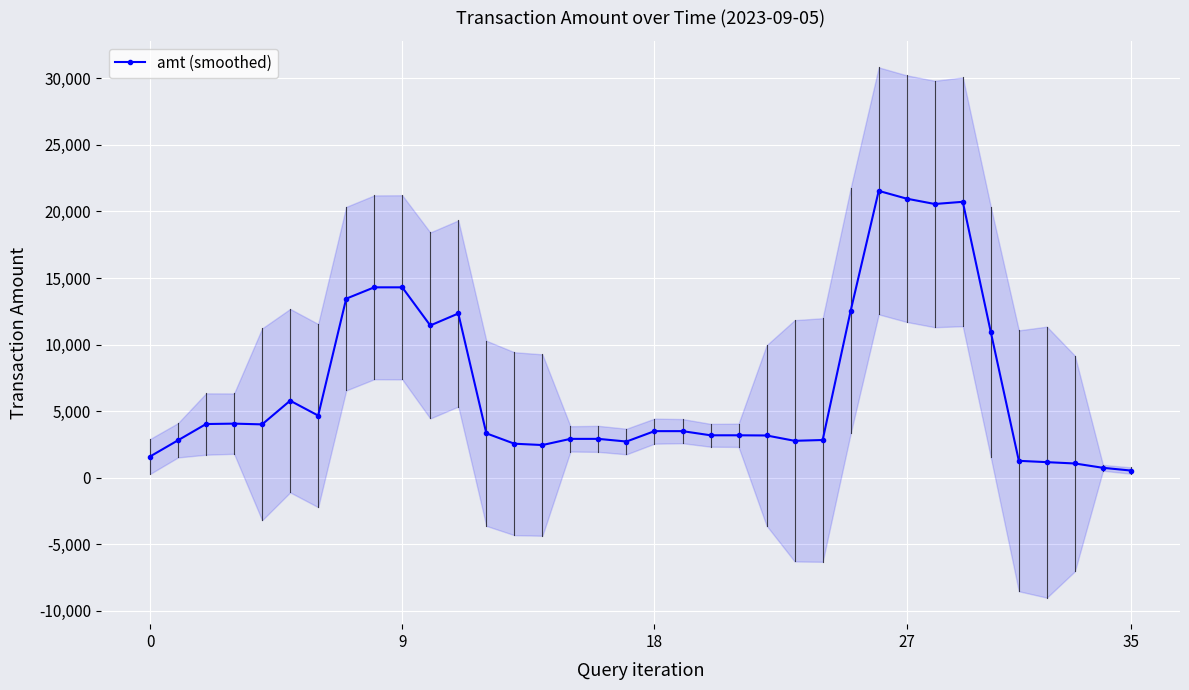

At which label is the value closest to 11042?

30